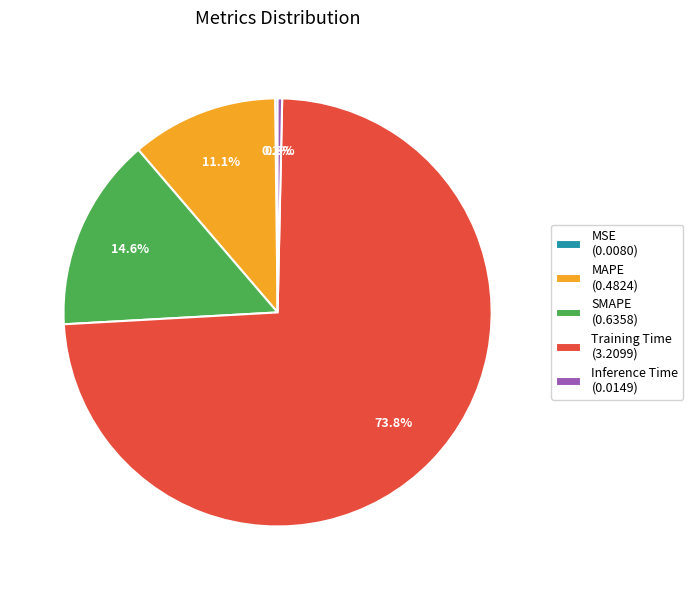

What portion of the pie excludes Inference Time (0.0149)?

99.7%